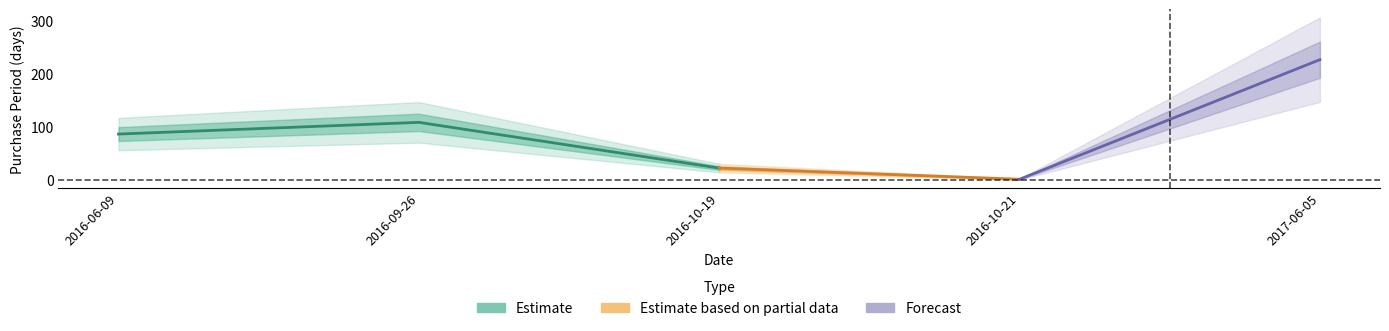

Rank the categories by value from highest to lowest.

2017-06-05, 2016-09-26, 2016-06-09, 2016-10-19, 2016-10-21